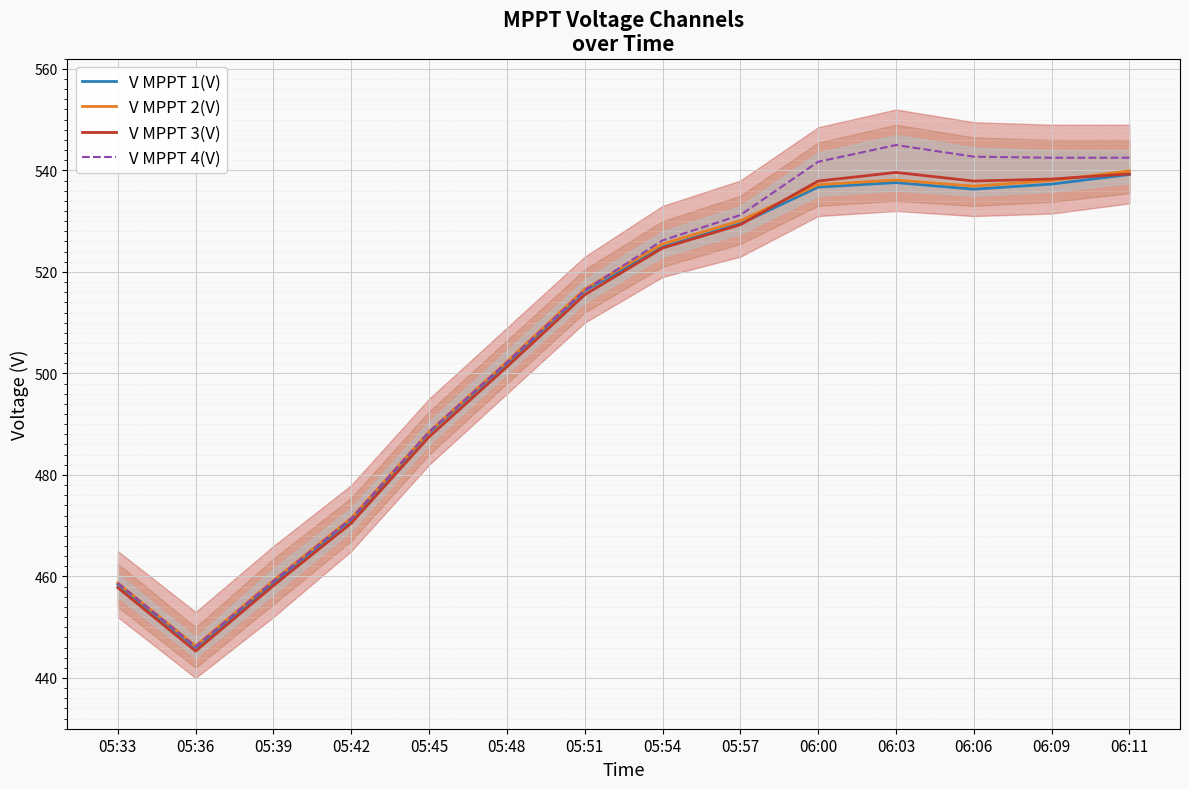

In V MPPT 3(V), how many points are higher than both neighbors (excluding endpoints)?

1